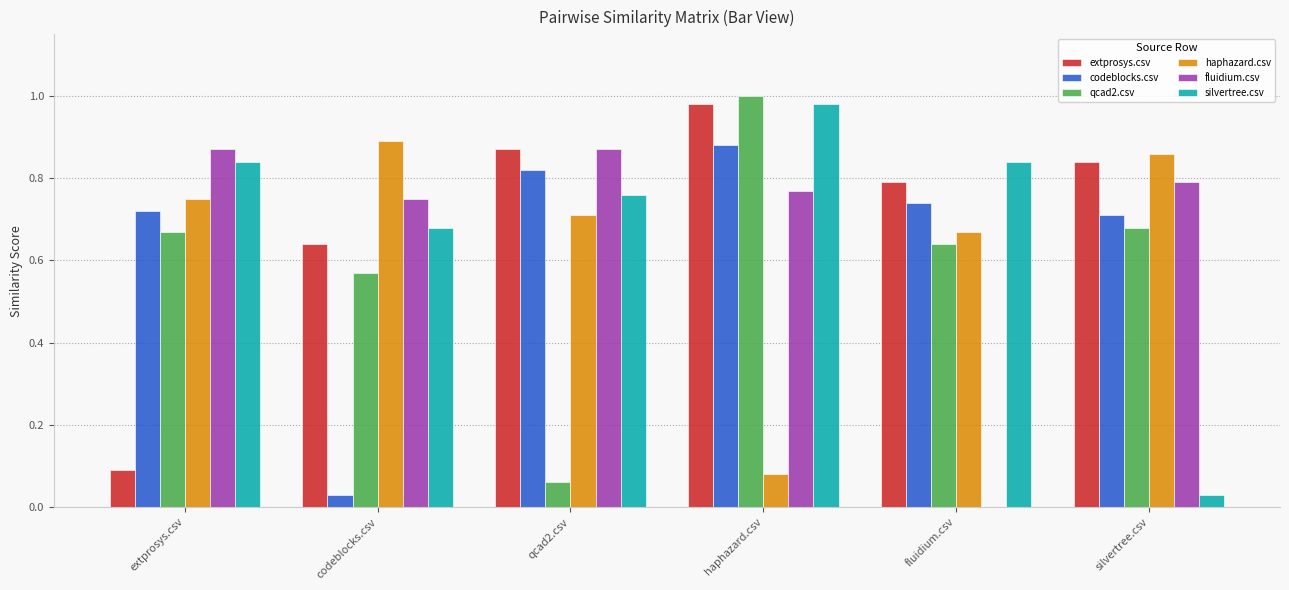

Are the bars grouped side by side (vs. stacked)?

Yes